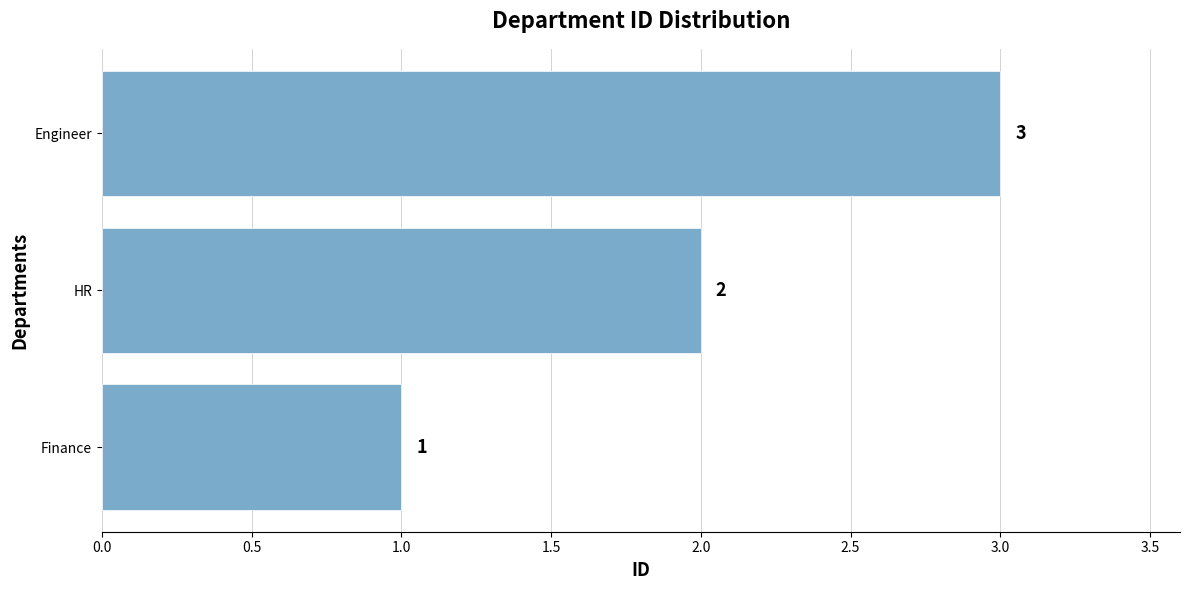

True or false: the data shows 3 at Engineer.

True